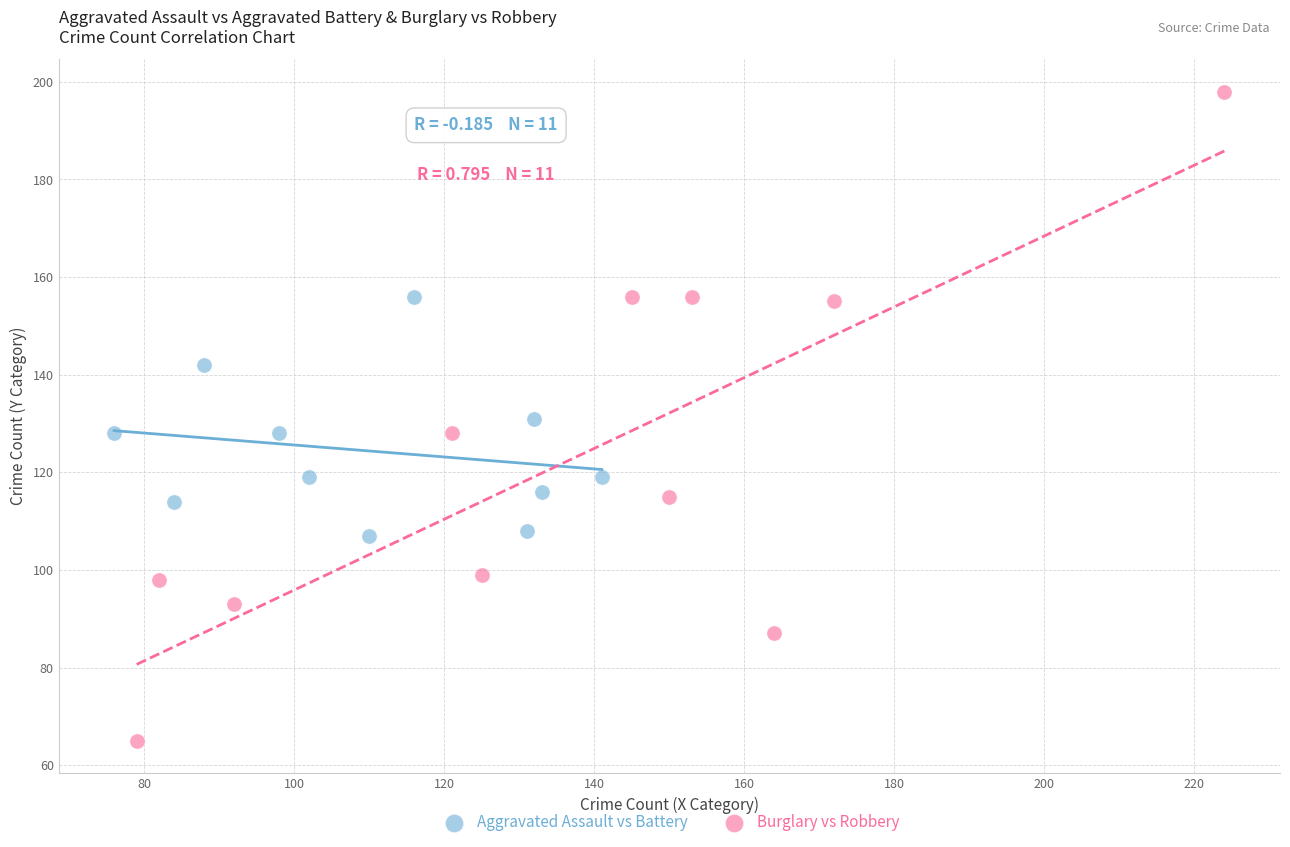

Which series reaches the maximum Y coordinate?

Burglary vs Robbery